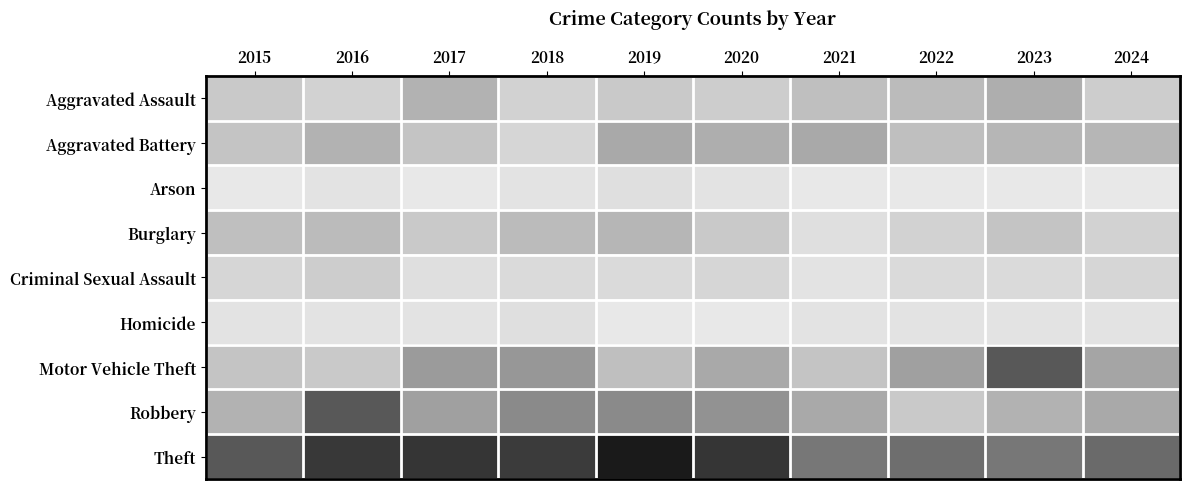

Reading left to right, transcribe all the data shown in this chart.

Aggravated Assault: 2015=7	2016=5	2017=12	2018=5	2019=7	2020=6	2021=9	2022=10	2023=13	2024=6
Aggravated Battery: 2015=8	2016=12	2017=8	2018=4	2019=14	2020=13	2021=14	2022=9	2023=11	2024=11
Arson: 2015=0	2016=1	2017=0	2018=1	2019=2	2020=1	2021=0	2022=0	2023=0	2024=0
Burglary: 2015=9	2016=10	2017=7	2018=10	2019=11	2020=7	2021=2	2022=5	2023=8	2024=5
Criminal Sexual Assault: 2015=4	2016=6	2017=2	2018=3	2019=3	2020=4	2021=1	2022=3	2023=3	2024=4
Homicide: 2015=1	2016=1	2017=1	2018=2	2019=0	2020=0	2021=1	2022=1	2023=1	2024=1
Motor Vehicle Theft: 2015=8	2016=7	2017=17	2018=18	2019=9	2020=14	2021=8	2022=16	2023=32	2024=15
Robbery: 2015=12	2016=32	2017=16	2018=21	2019=21	2020=19	2021=14	2022=7	2023=12	2024=14
Theft: 2015=32	2016=40	2017=41	2018=39	2019=50	2020=41	2021=25	2022=27	2023=25	2024=28